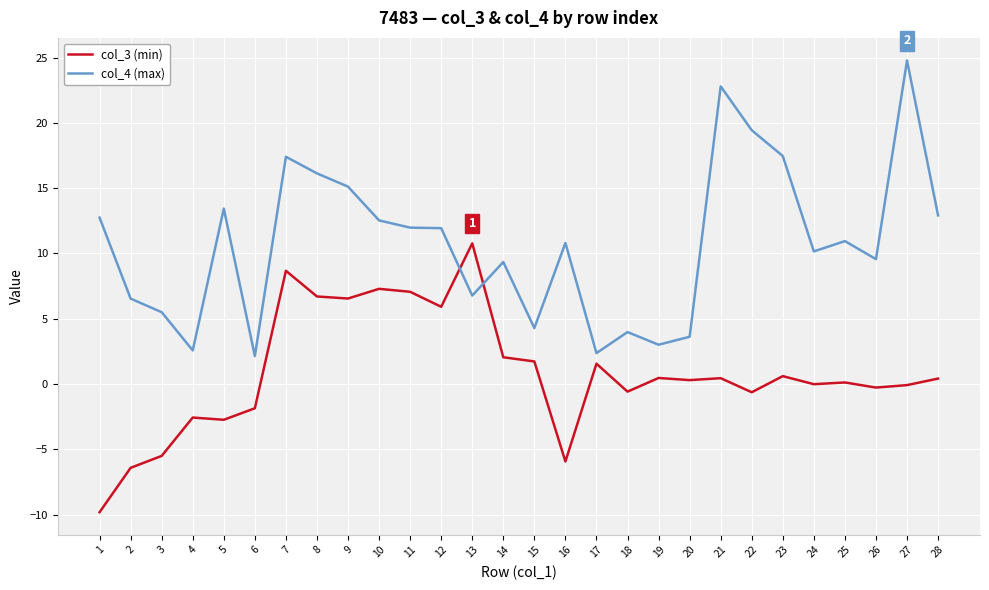

Rank the series by their maximum value, from highest to lowest.

col_4 (max), col_3 (min)